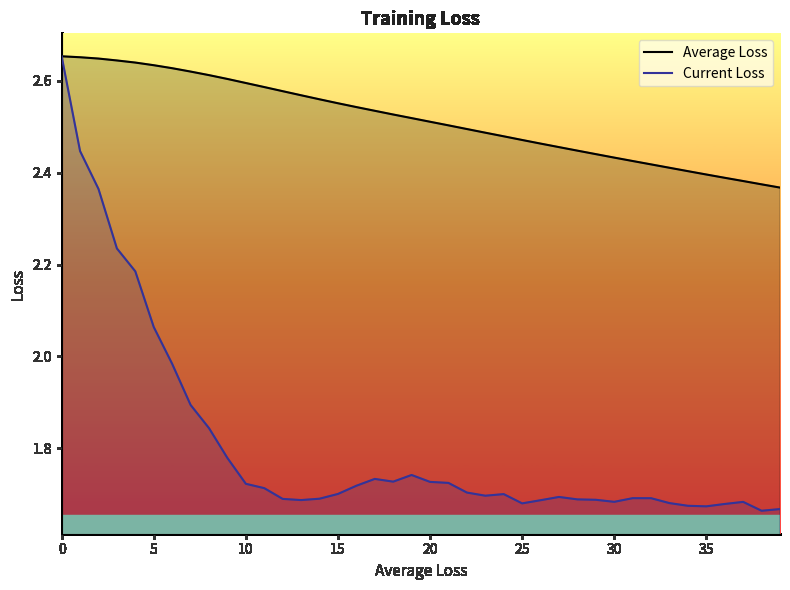

True or false: Current Loss and Average Loss intersect in this chart.

False